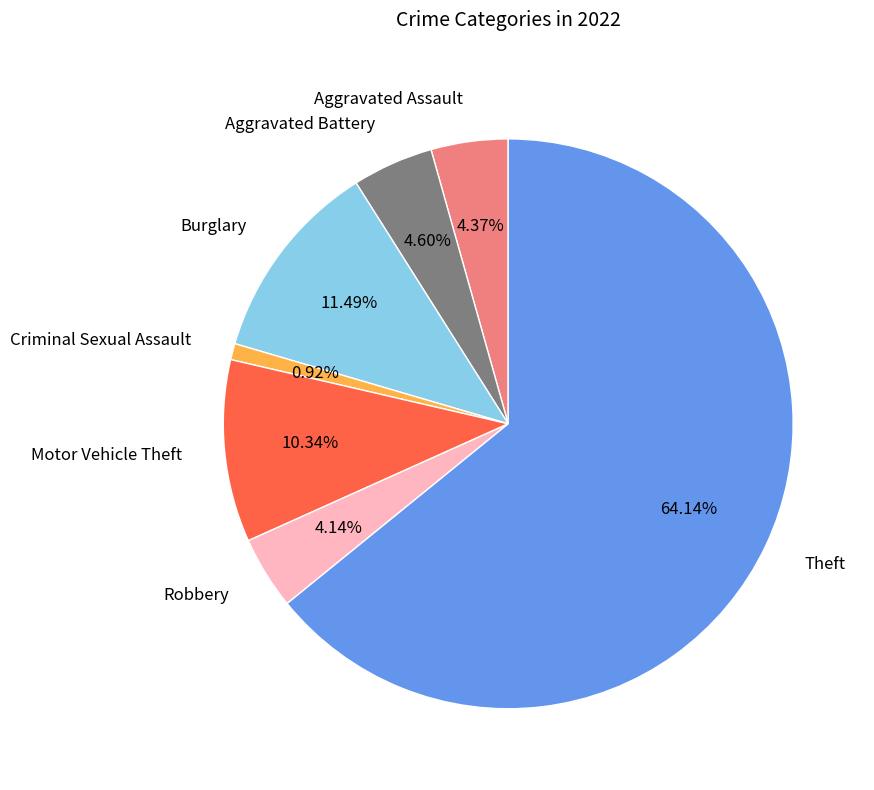

What is the ratio of the value at Theft to the value at Robbery?

15.5